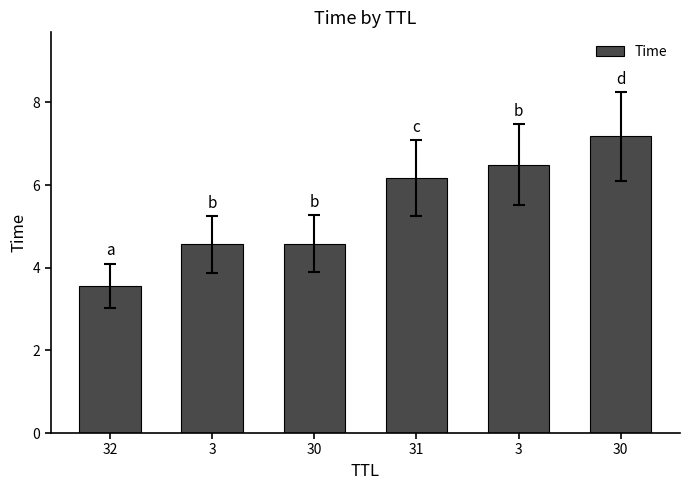

What is the value of the 4th bar from the left?

6.2